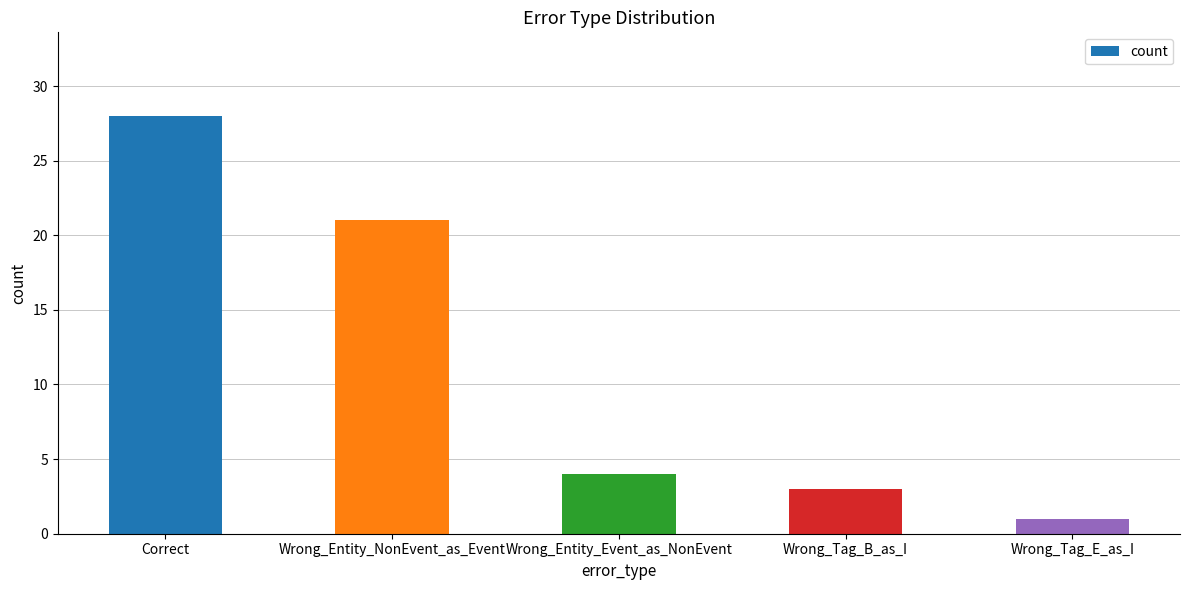

What position from the right is Wrong_Tag_B_as_I?

2